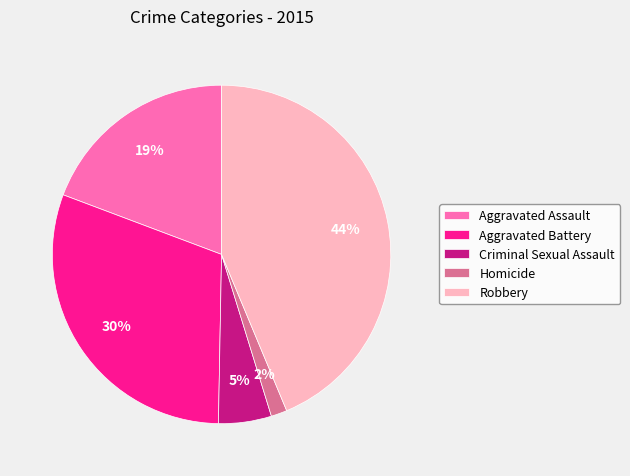

Do Aggravated Battery and Robbery together represent more than half of the pie?

Yes